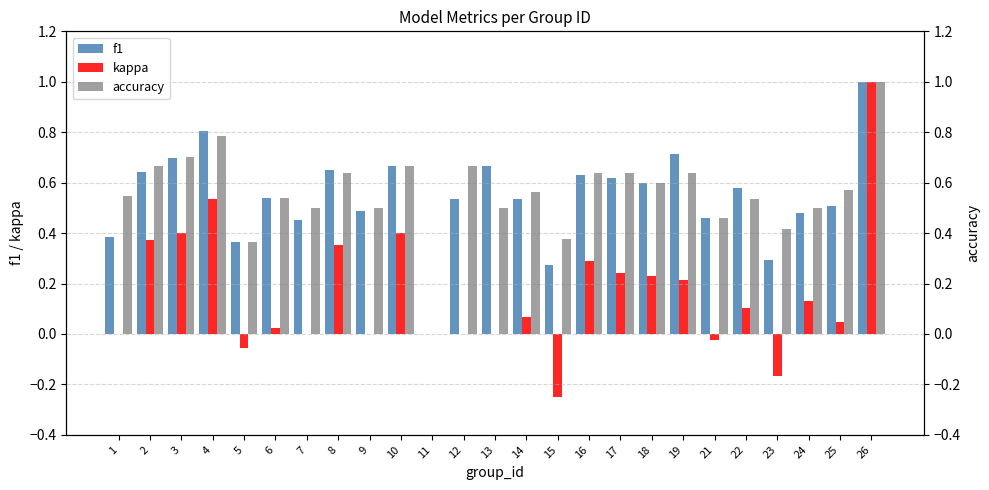

The value of accuracy at 6 is 0.5. True or false?

True